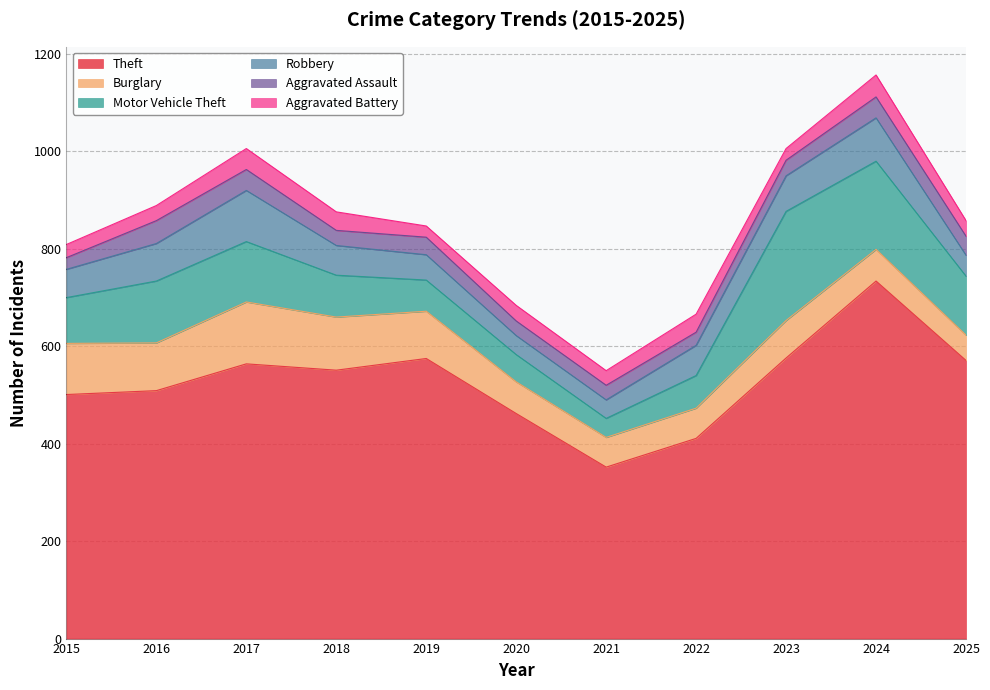

True or false: Theft and Motor Vehicle Theft intersect in this chart.

False